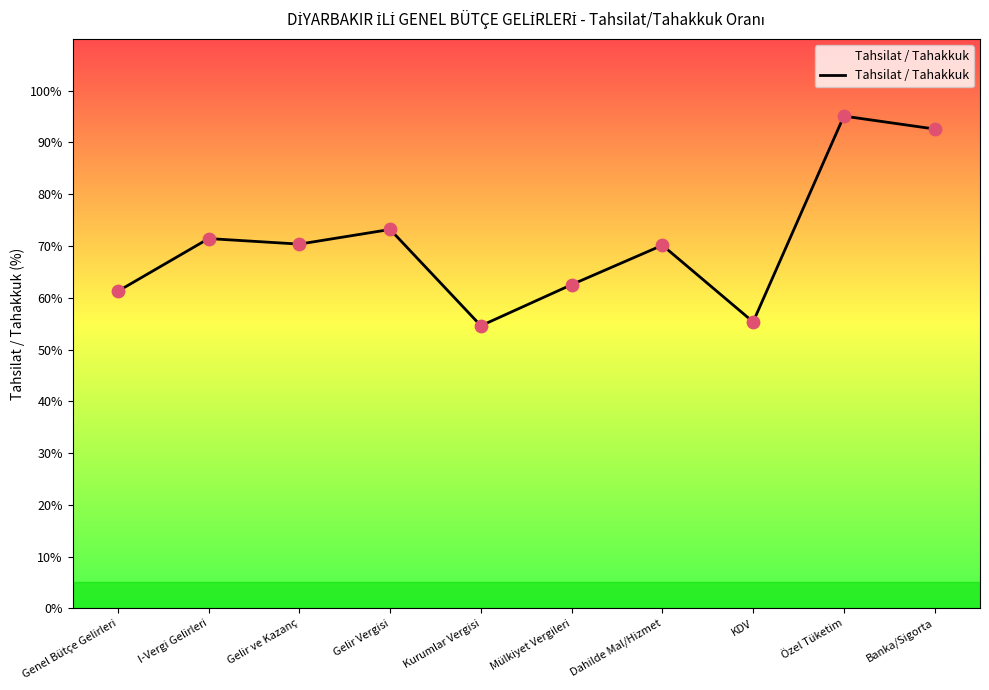

What is the change in value from Kurumlar Vergisi to Özel Tüketim?

+40.5